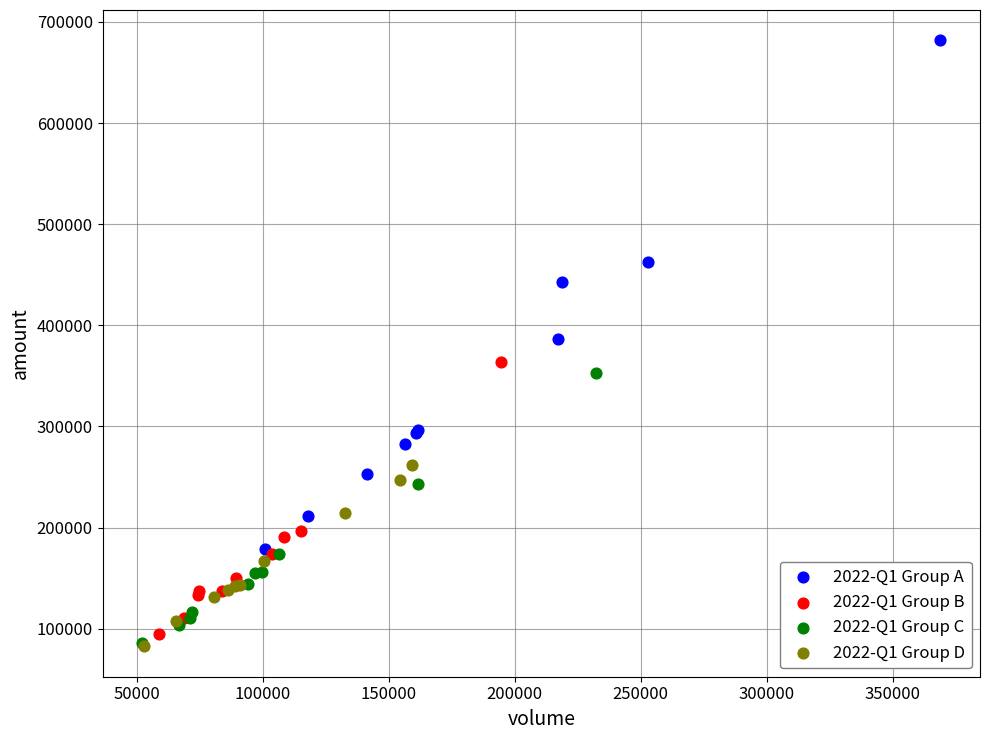

Which series contains the highest Y value?

2022-Q1 Group A